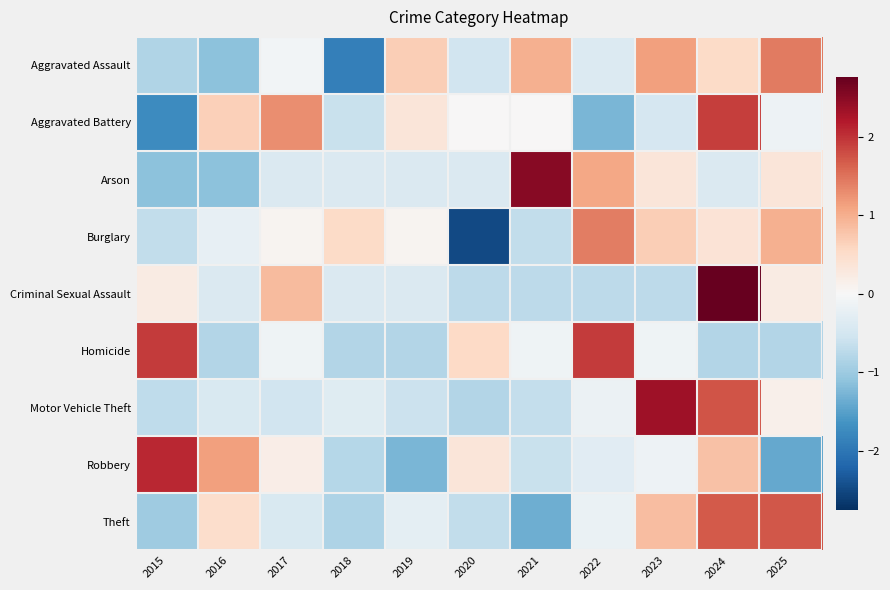

Between 2016 and 2017, which series saw the biggest shift?

Criminal Sexual Assault